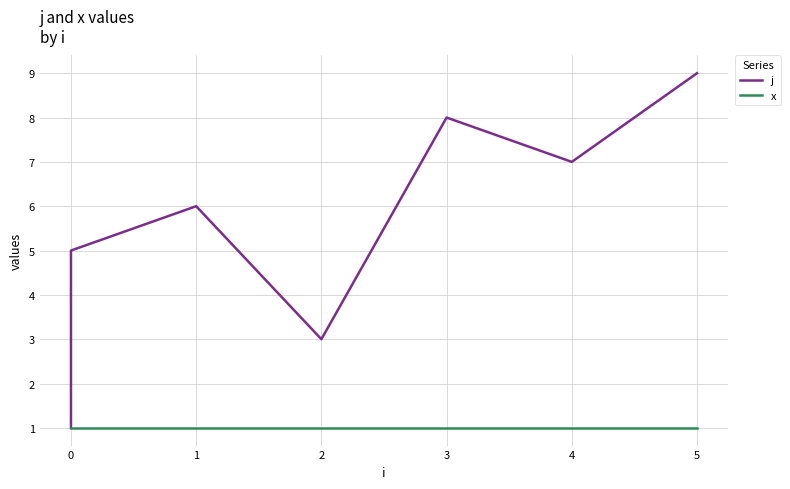

What is the maximum value for x?

1